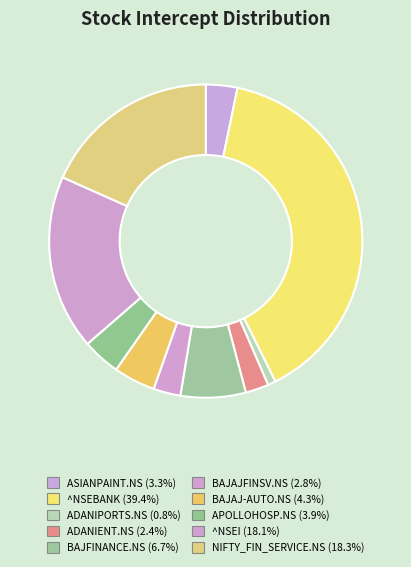

What is the total percentage of ^NSEI and NIFTY_FIN_SERVICE.NS?

36.4%